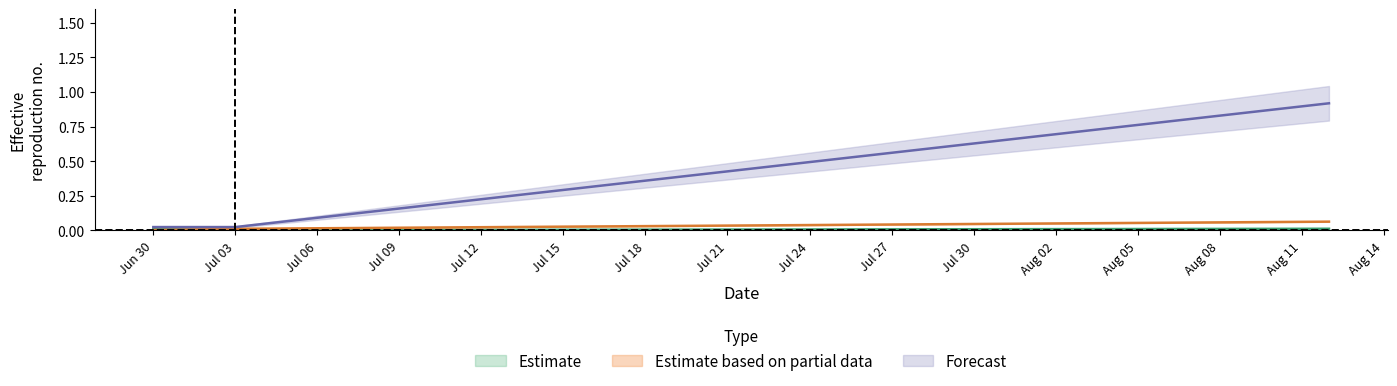

Which has a higher value, Jun 30 or Jul 03?

Jul 03